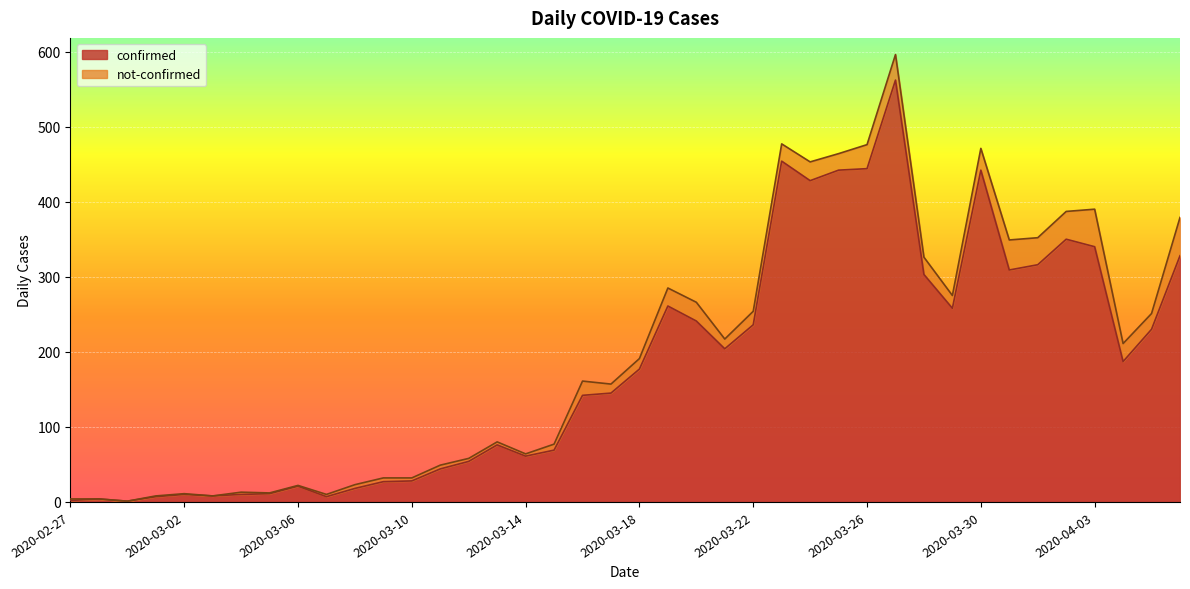

What is the value of the 16th point from the left?

76